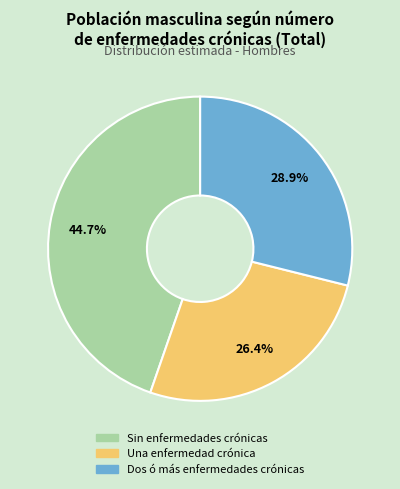

Is Sin enfermedades crónicas the majority of the pie?

No